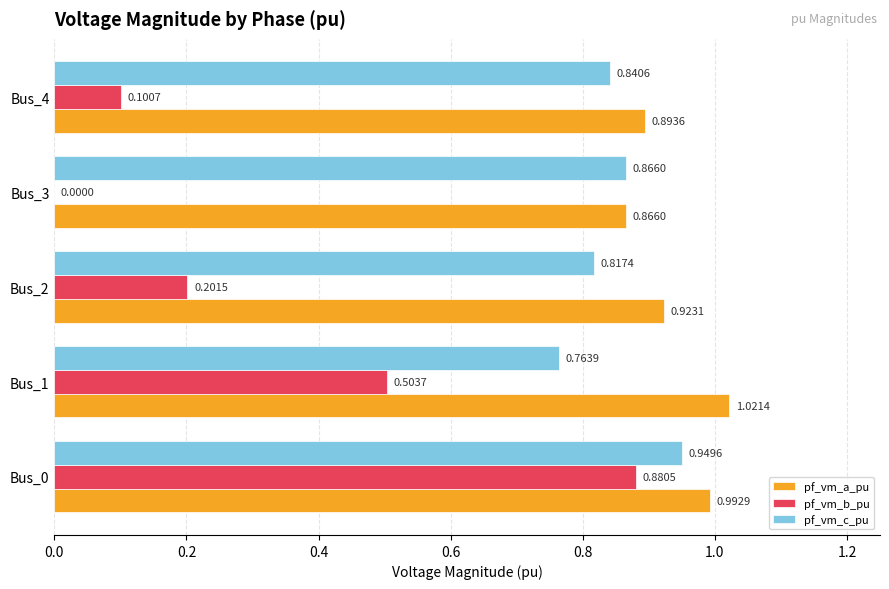

How many series are shown in this chart?

3